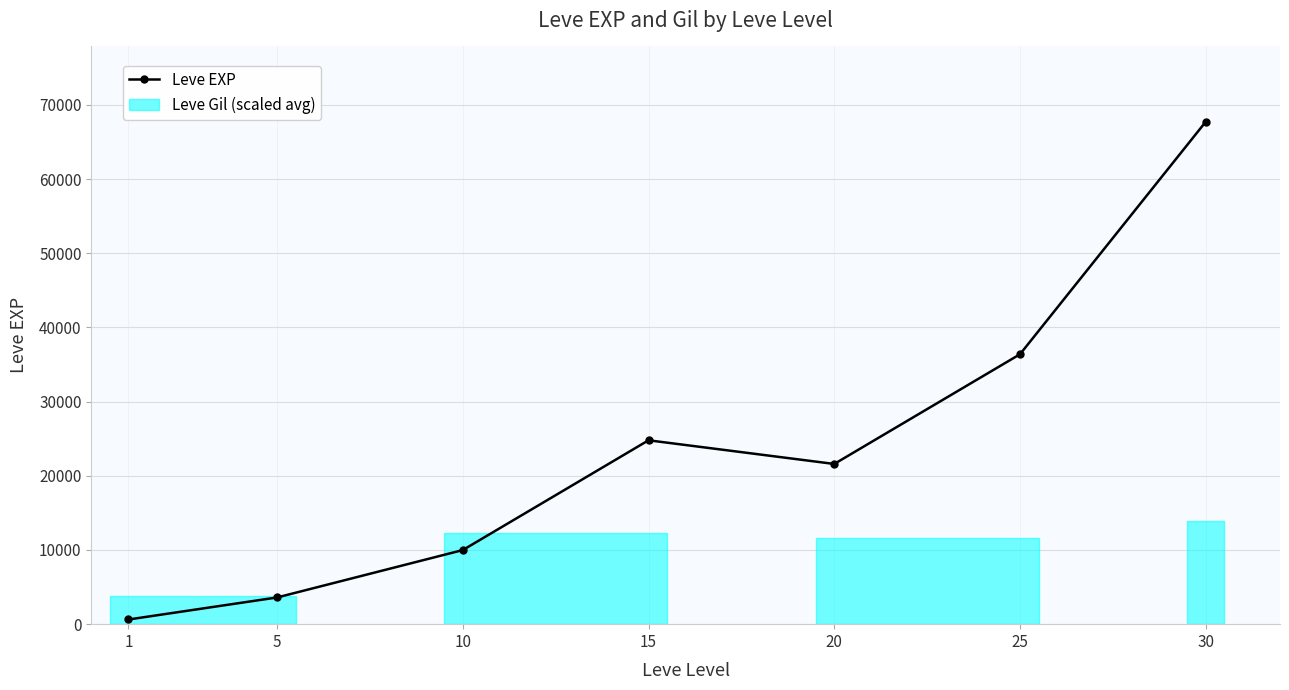

True or false: Leve EXP has more than 0 interior local peaks.

True